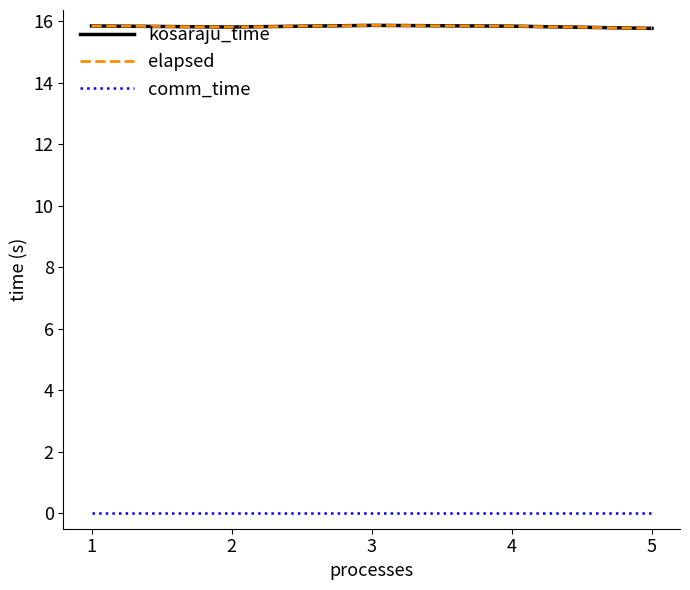

Which category has the lowest value in the kosaraju_time series?

5